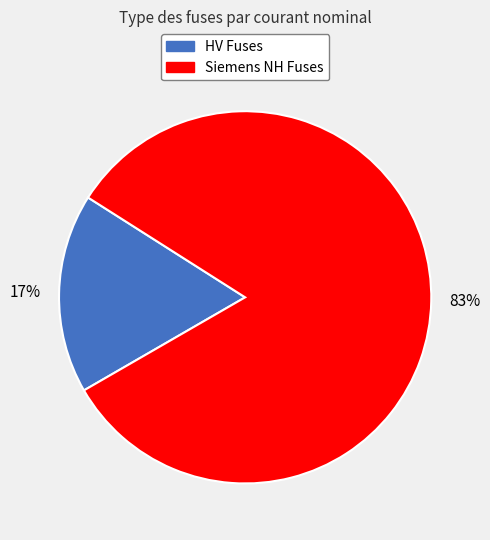

How many slices are in this pie chart?

2